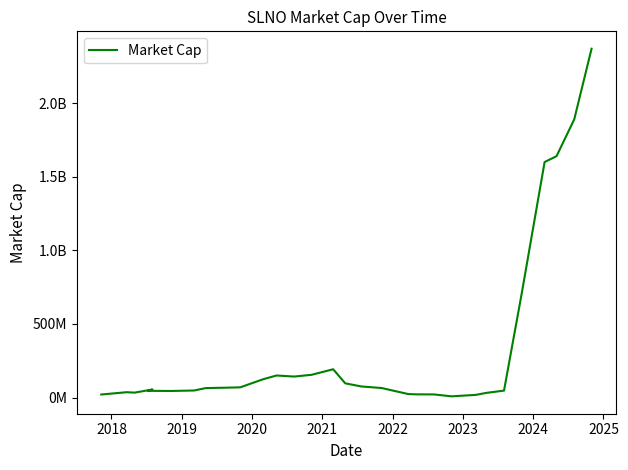

How many values are below 64640000?

15